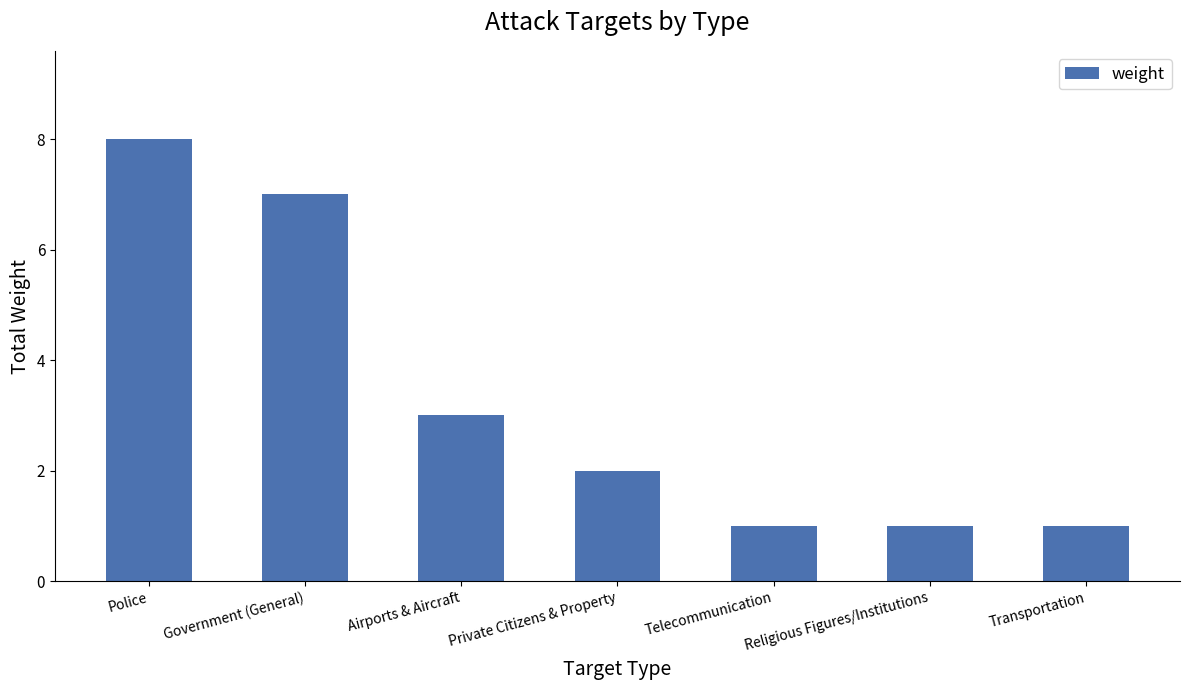

What position from the right is Government (General)?

6